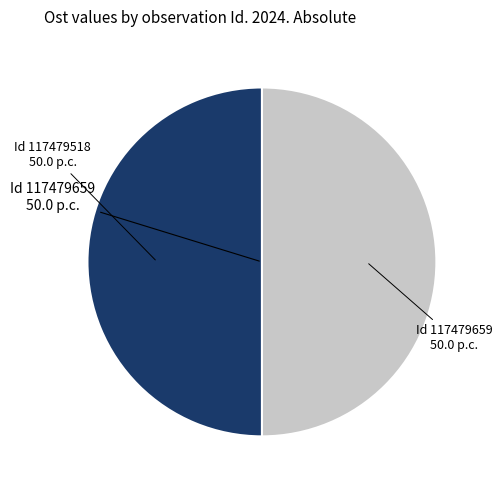

Which category has the biggest portion of the pie?

117479518